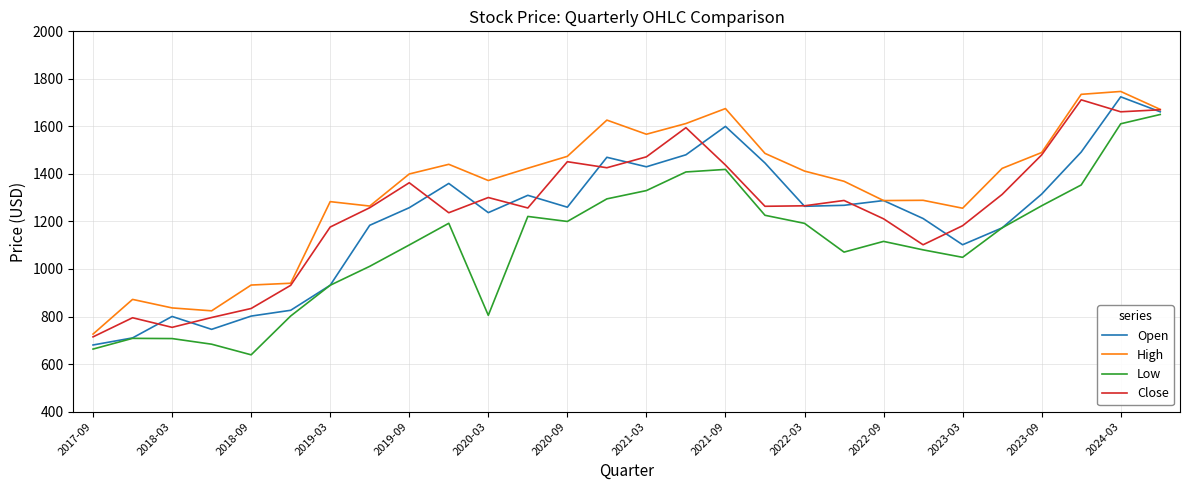

What is the maximum value shown in the chart?

1747.0